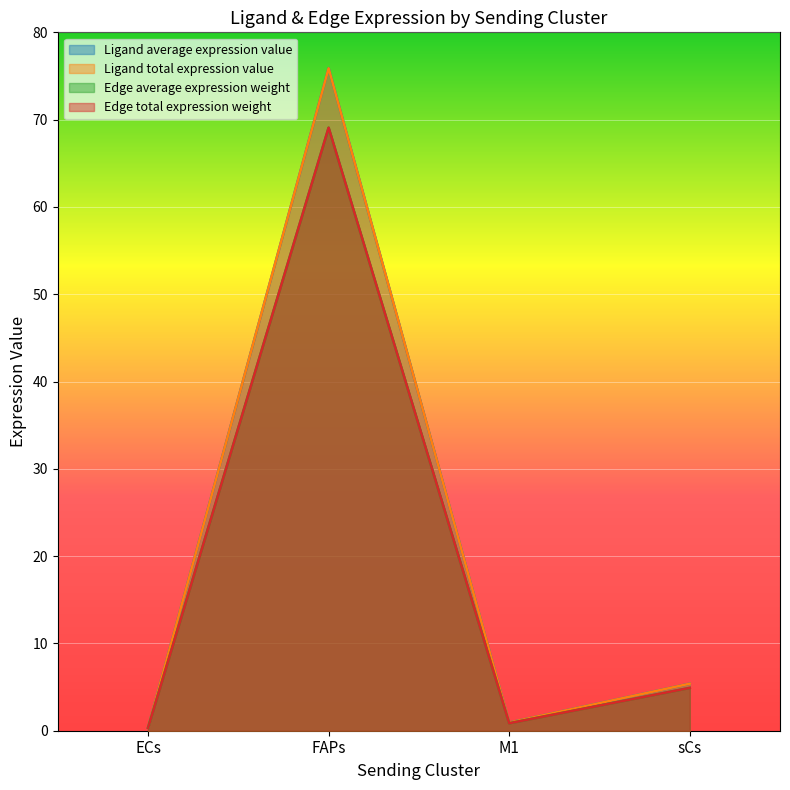

Does the chart display data point markers on the line(s)?

No